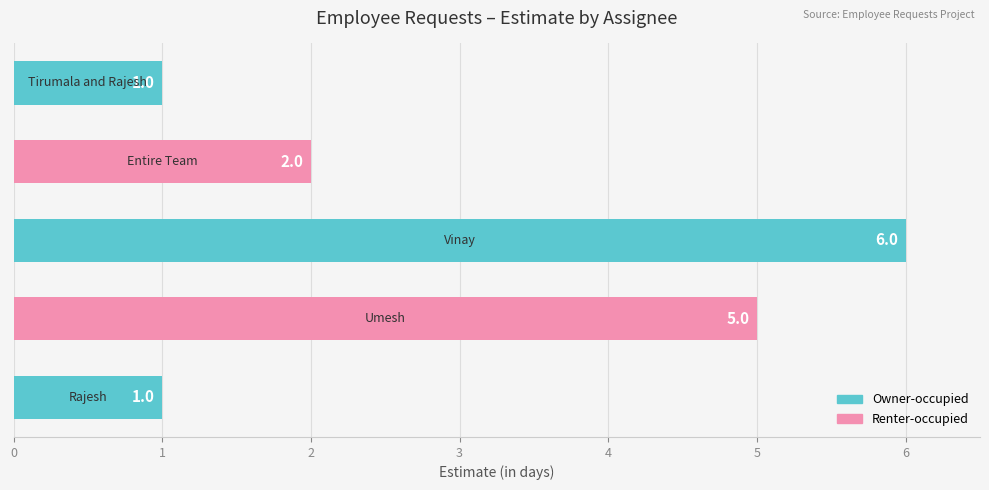

What is the average value?

3